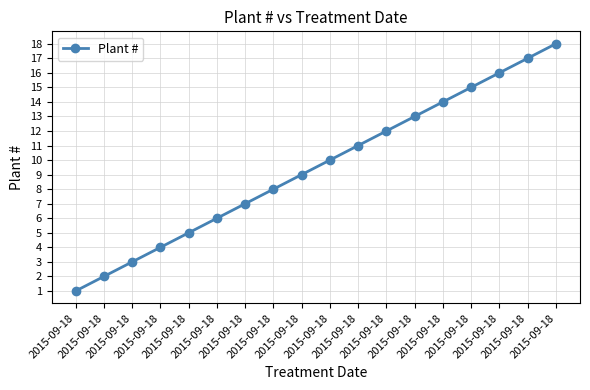

What is the sum of the values at 2015-09-18 and 2015-09-18?

30